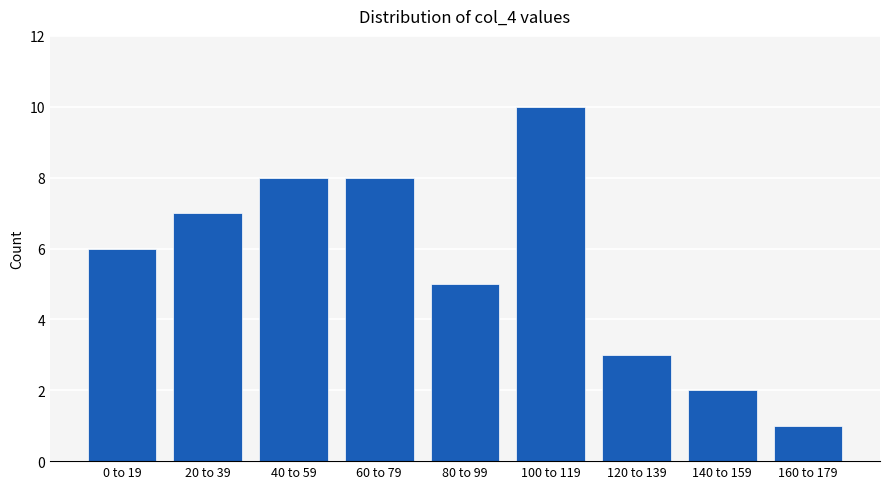

Reading right to left, list all the values displayed in this chart.

160 to 179=1	140 to 159=2	120 to 139=3	100 to 119=10	80 to 99=5	60 to 79=8	40 to 59=8	20 to 39=7	0 to 19=6